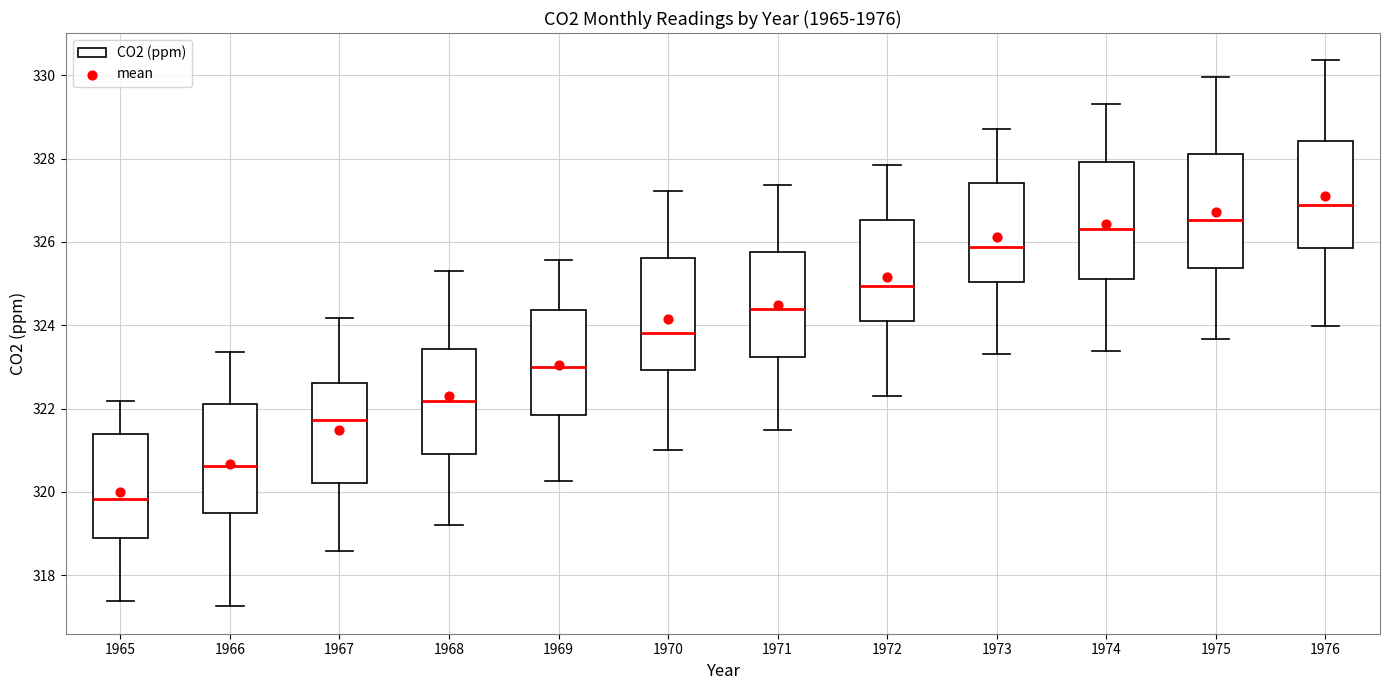

Reading left to right, transcribe this box plot: for each box, give where its median line is, the range the box spans, and where its two whiskers end, as read against the y-axis. The values are not printed on the chart, so give them approximately, as read against the axis.

1965: median 319.8, box 319.0 to 321.4, whiskers 317.4 to 322.2
1966: median 320.6, box 319.4 to 322.2, whiskers 317.2 to 323.4
1967: median 321.8, box 320.2 to 322.6, whiskers 318.6 to 324.2
1968: median 322.2, box 321.0 to 323.4, whiskers 319.2 to 325.4
1969: median 323.0, box 321.8 to 324.4, whiskers 320.2 to 325.6
1970: median 323.8, box 323.0 to 325.6, whiskers 321.0 to 327.2
1971: median 324.4, box 323.2 to 325.8, whiskers 321.4 to 327.4
1972: median 325.0, box 324.0 to 326.6, whiskers 322.2 to 327.8
1973: median 325.8, box 325.0 to 327.4, whiskers 323.4 to 328.8
1974: median 326.4, box 325.2 to 328.0, whiskers 323.4 to 329.4
1975: median 326.6, box 325.4 to 328.2, whiskers 323.6 to 330.0
1976: median 326.8, box 325.8 to 328.4, whiskers 324.0 to 330.4